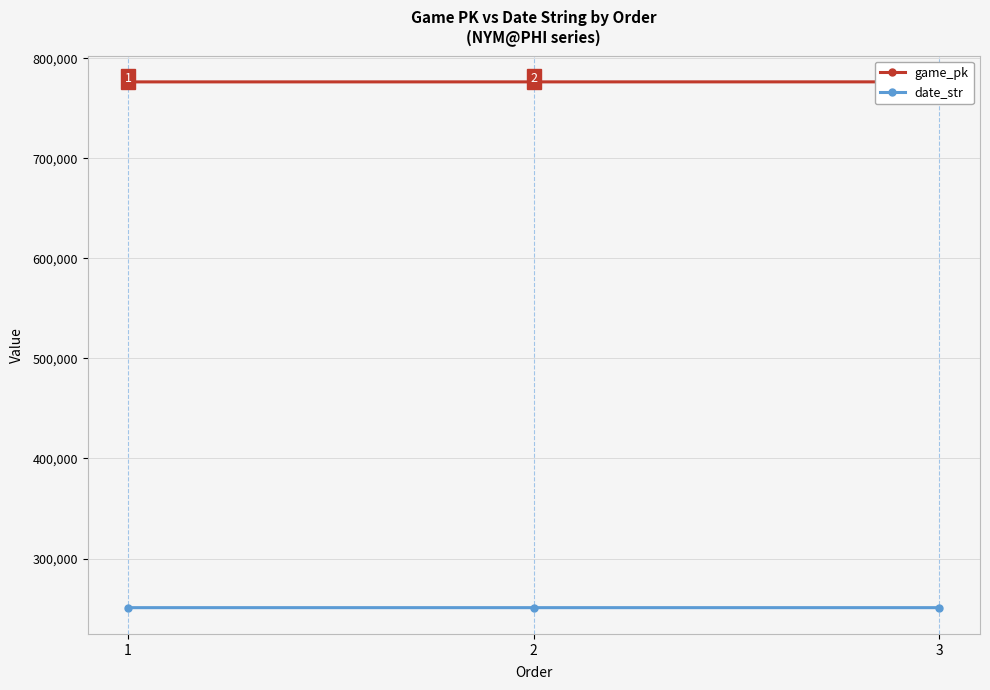

Rank the series by their maximum value, from highest to lowest.

game_pk, date_str